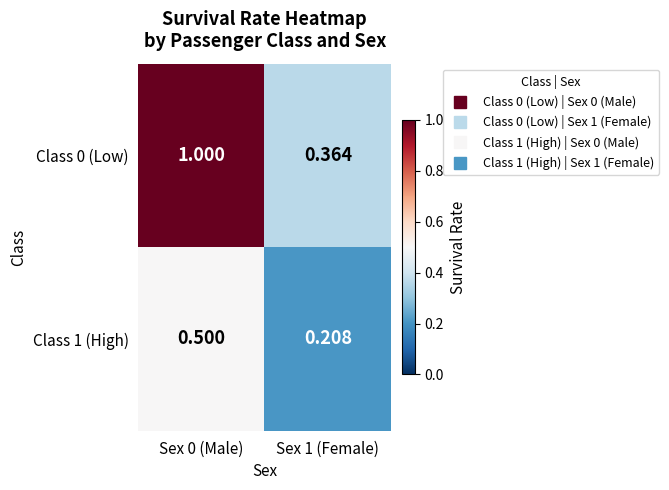

Is the value of Class 0 (Low) at Sex 1 (Female) greater than the value of Class 1 (High) at Sex 1 (Female)?

Yes